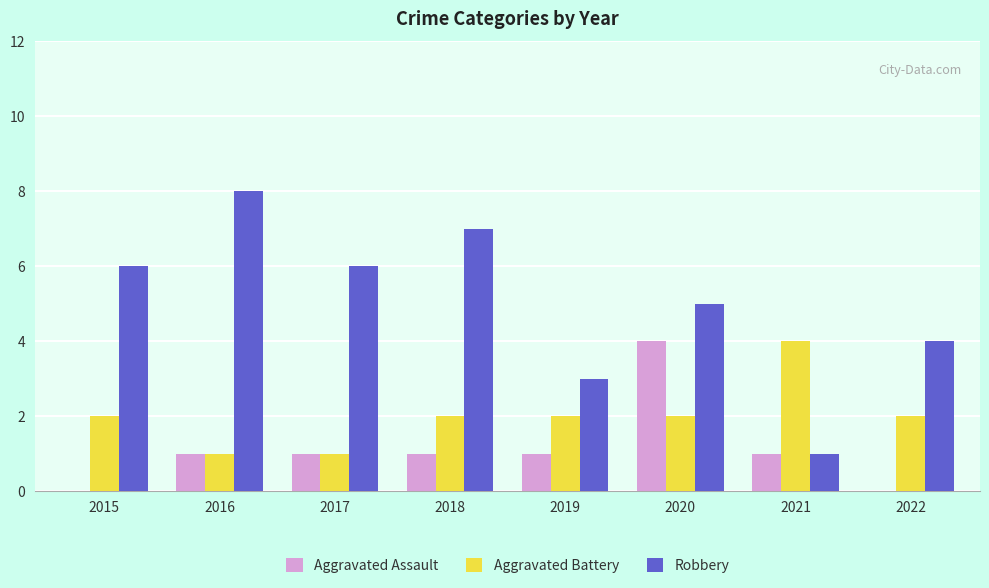

Is it true that Aggravated Assault equals -2 at 2015?

False